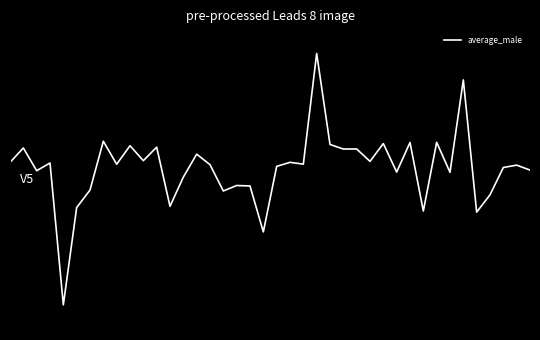

Does the chart have visible grid lines?

No